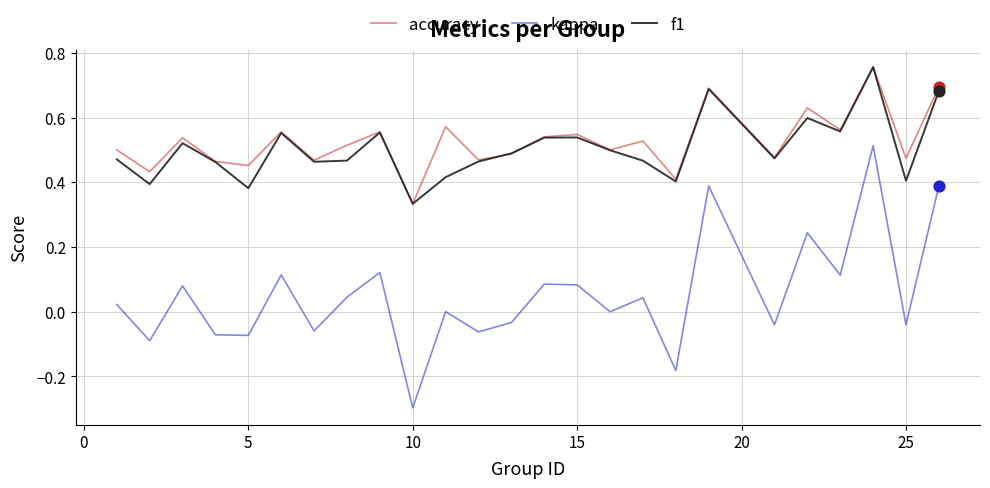

True or false: kappa and f1 cross at least once.

False